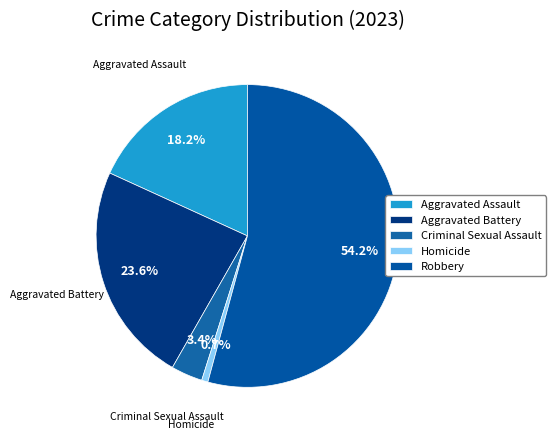

Which category accounts for the majority?

Robbery